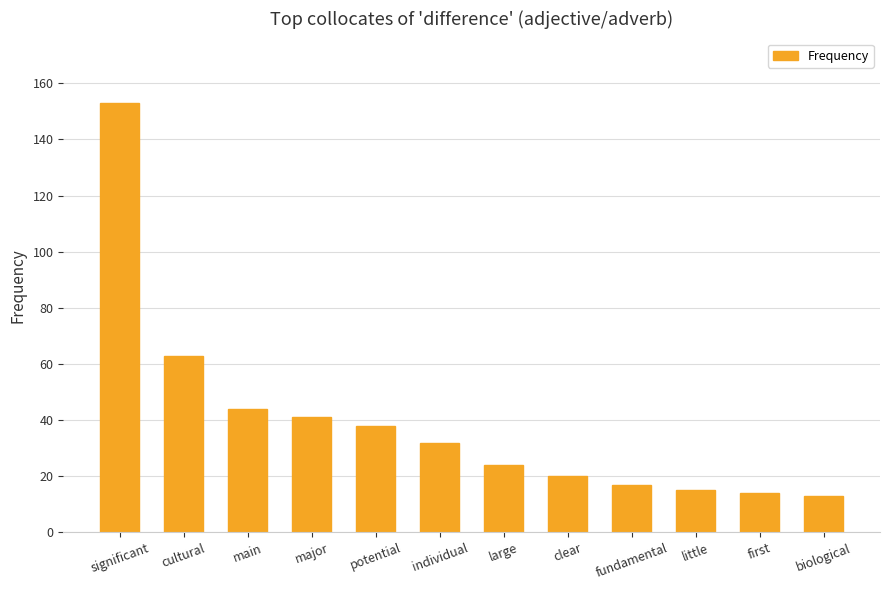

Reading left to right, what are all the values shown in this chart?

significant=153	cultural=63	main=44	major=41	potential=38	individual=32	large=24	clear=20	fundamental=17	little=15	first=14	biological=13